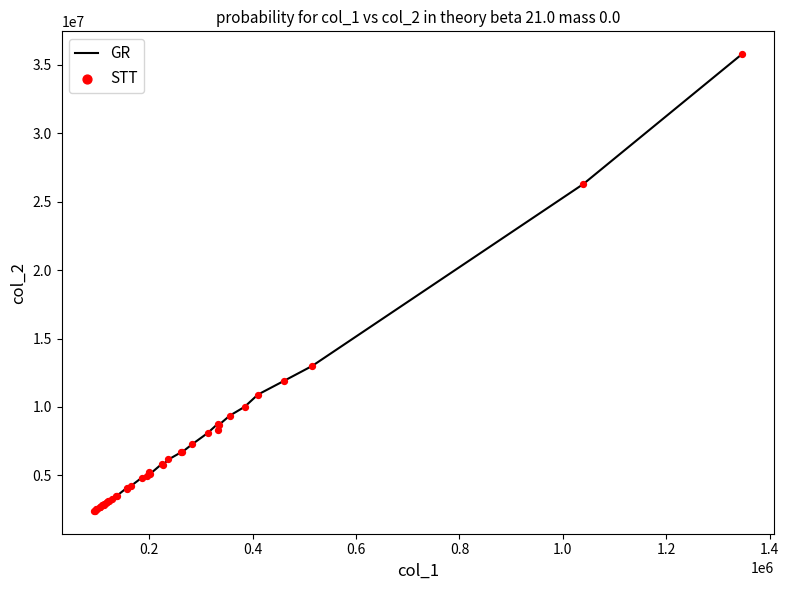

What is the difference between the maximum and minimum values?

33376027